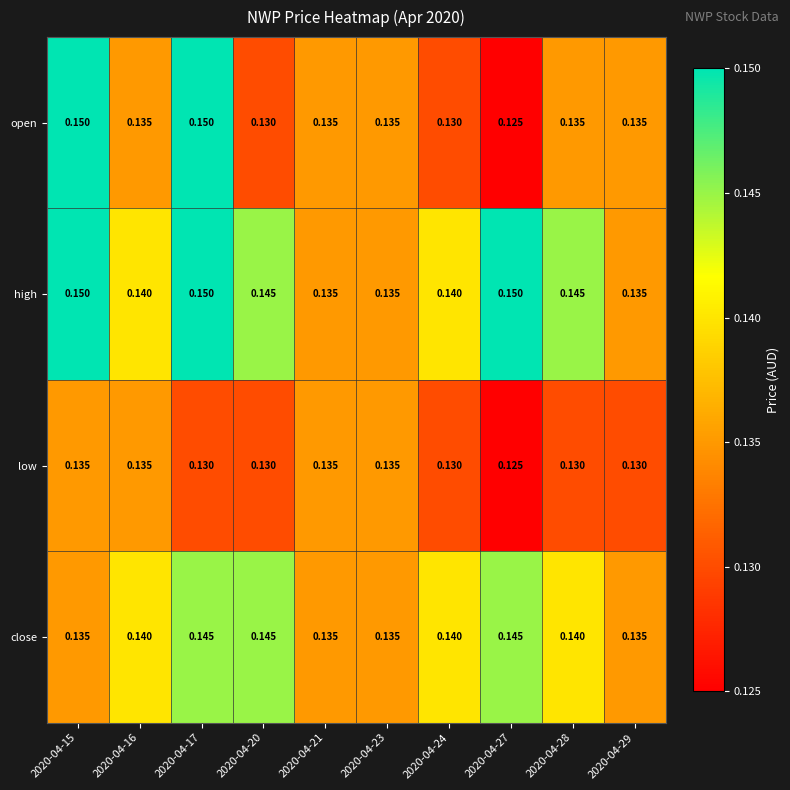

Which series has the largest range (max minus min)?

open